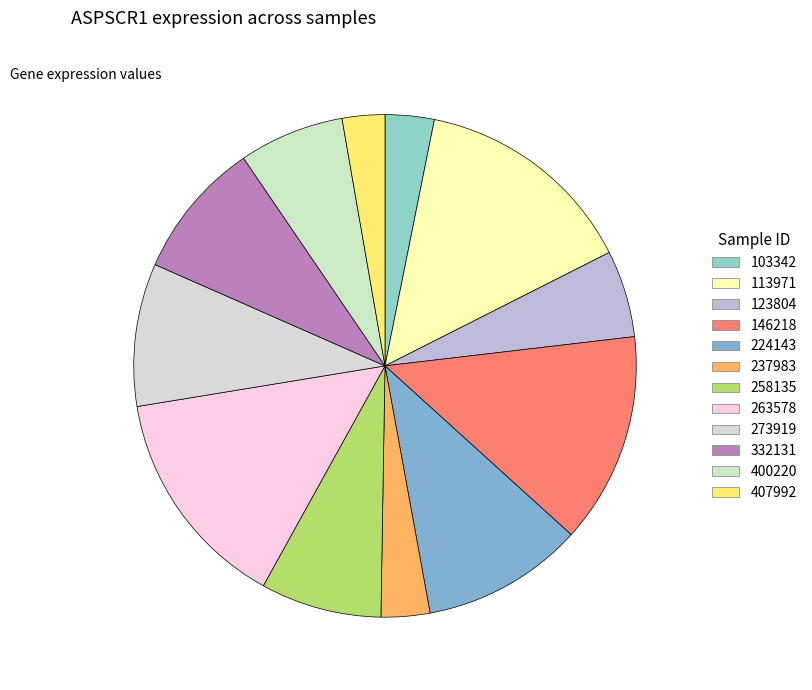

Is it true that 332131 is 9% of the pie?

True